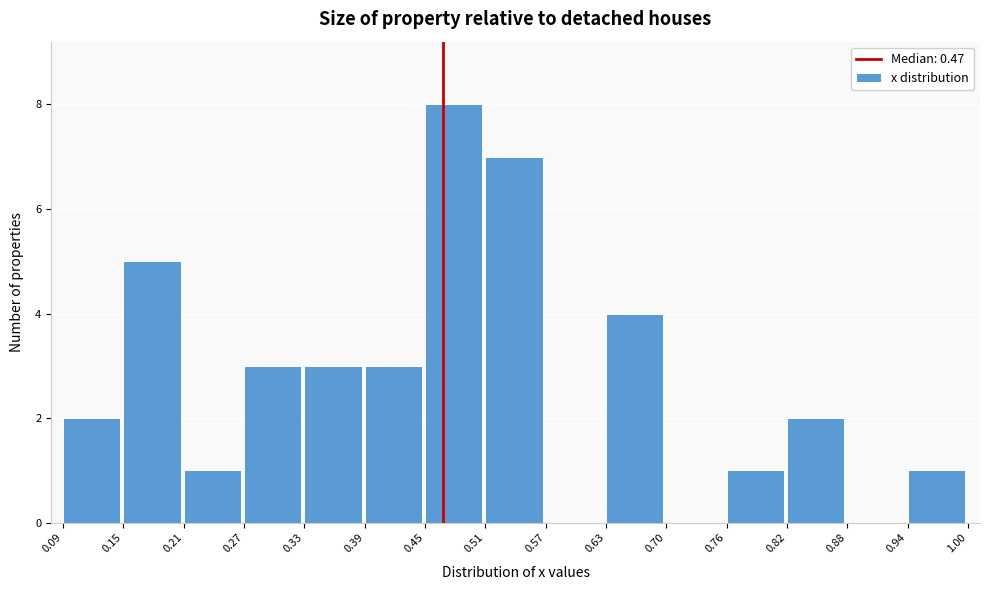

Reading left to right, list every bar in this chart as the range it spans on the x-axis followed by its height. The values are not printed on the chart, so give them approximately, as read against the axis.

0.09 to 0.15: 2
0.15 to 0.21: 5
0.21 to 0.27: 1
0.27 to 0.33: 3
0.33 to 0.39: 3
0.39 to 0.45: 3
0.45 to 0.51: 8
0.51 to 0.57: 7
0.57 to 0.63: 0
0.63 to 0.70: 4
0.70 to 0.76: 0
0.76 to 0.82: 1
0.82 to 0.88: 2
0.88 to 0.94: 0
0.94 to 1.00: 1